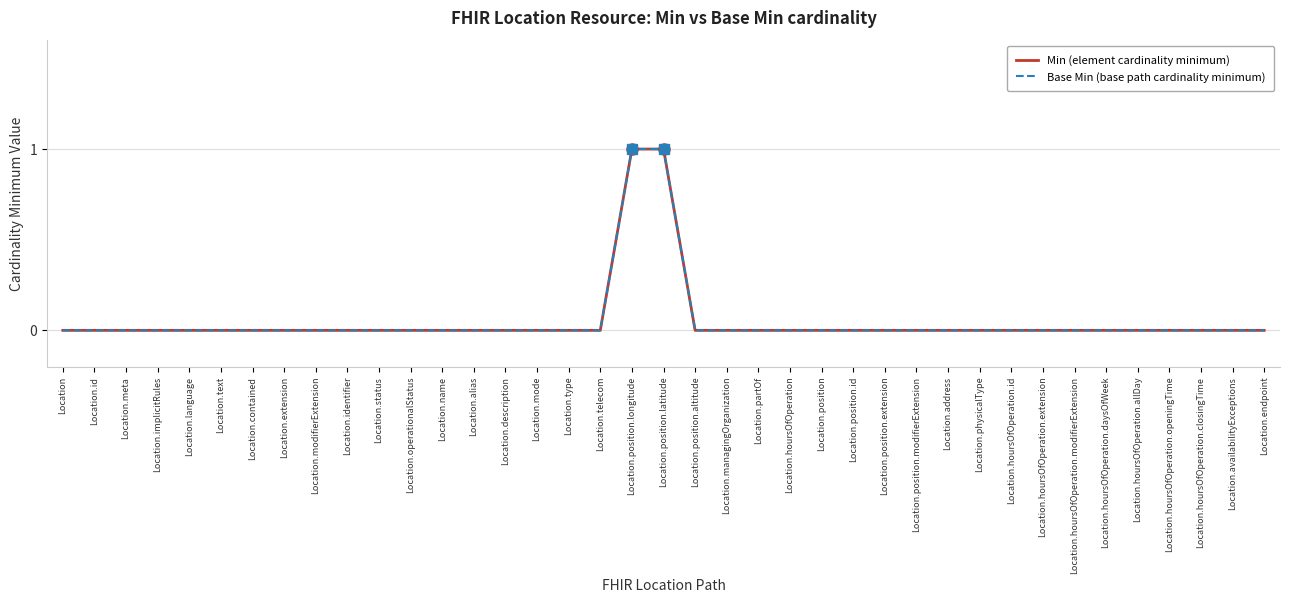

Reading left to right, extract all data points from this chart.

Min (element cardinality minimum): 0	0	0	0	0	0	0	0	0	0	0	0	0	0	0	0	0	0	1	1	0	0	0	0	0	0	0	0	0	0	0	0	0	0	0	0	0	0	0
Base Min (base path cardinality minimum): 0	0	0	0	0	0	0	0	0	0	0	0	0	0	0	0	0	0	1	1	0	0	0	0	0	0	0	0	0	0	0	0	0	0	0	0	0	0	0